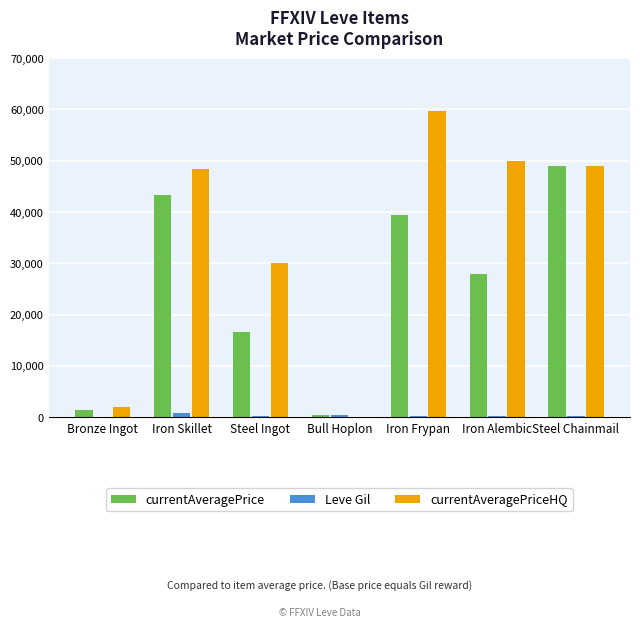

At which category does the chart reach its peak across all series?

Iron Frypan